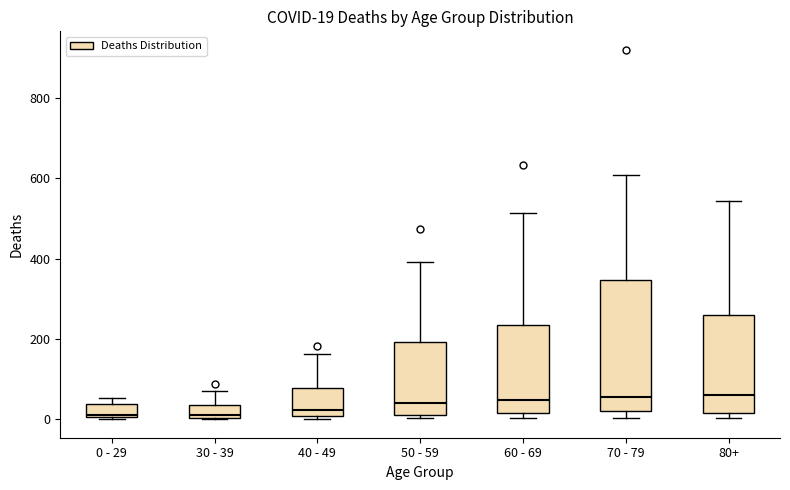

Which box is the tallest, from its lower edge to its upper edge?

70 - 79